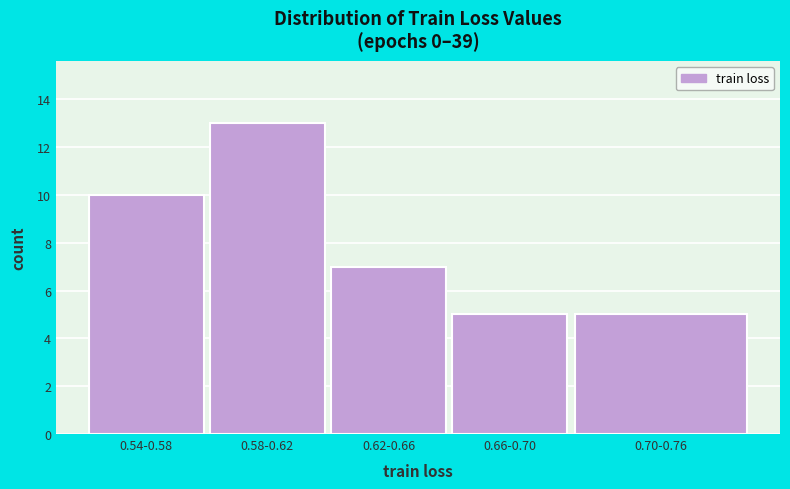

Reading left to right, transcribe all the data shown in this chart.

0.54-0.58=10	0.58-0.62=13	0.62-0.66=7	0.66-0.70=5	0.70-0.76=5